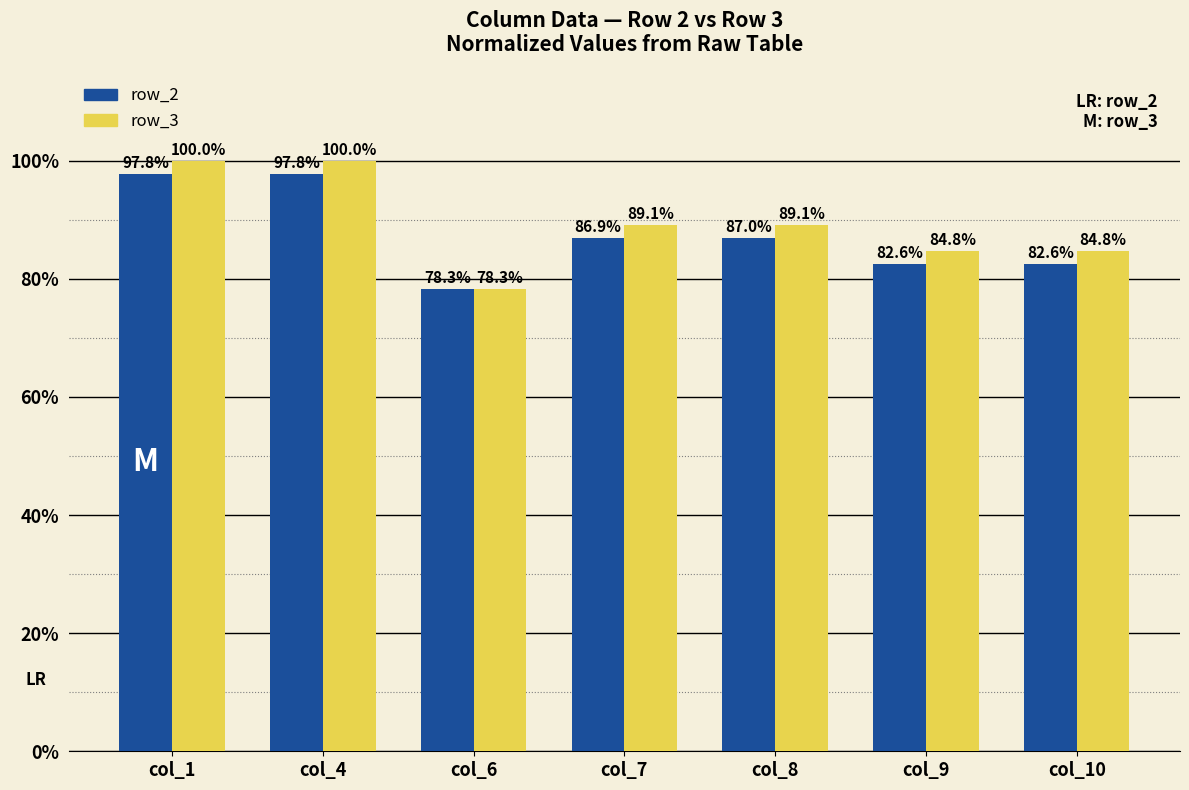

The row_2 series shows 132.7 at col_10. True or false?

False